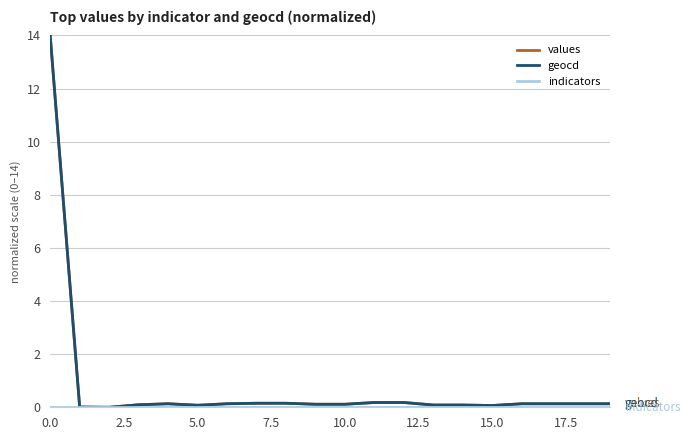

What is the greatest value displayed?

14.0